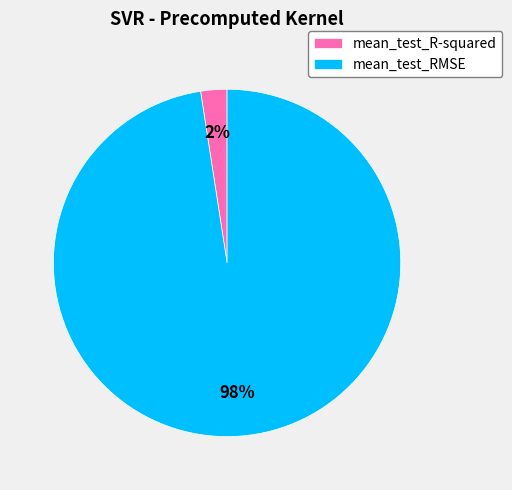

How many slices are in this pie chart?

2